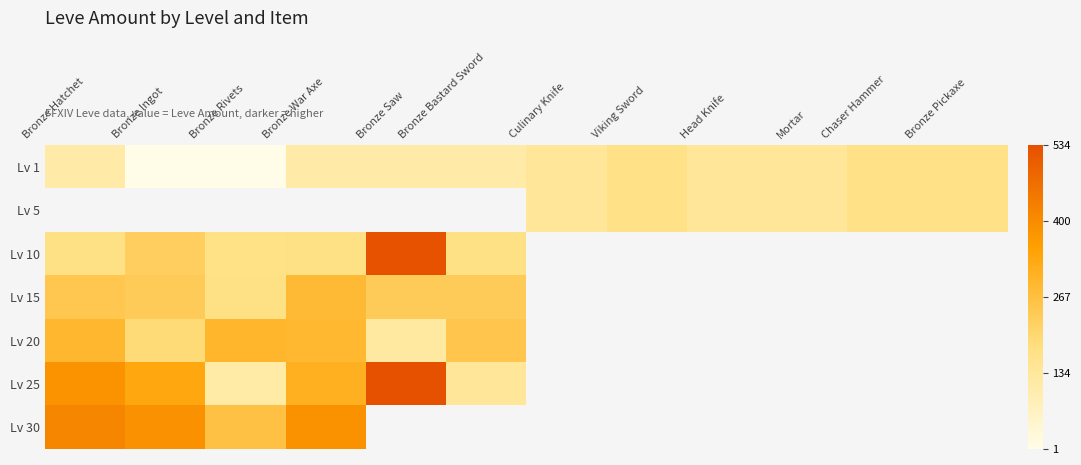

Between Bronze Ingot and Culinary Knife, which is larger?

Culinary Knife